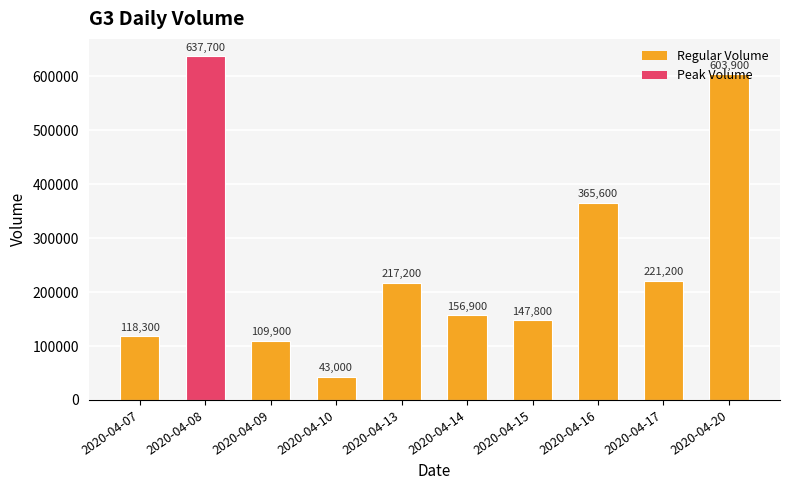

What is the difference between the second highest and second lowest values?

494000